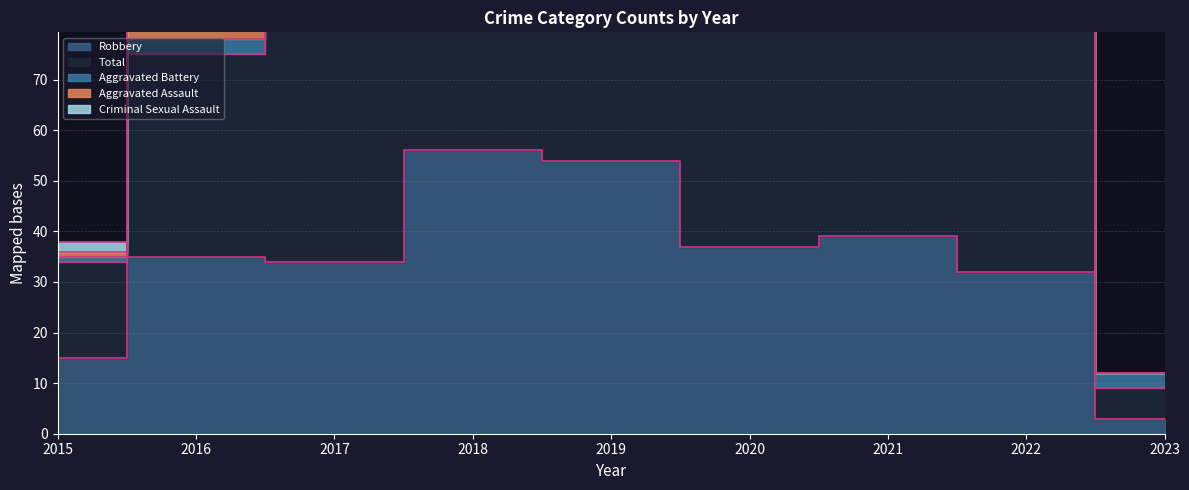

How many positive values does the Aggravated Assault series have?

8